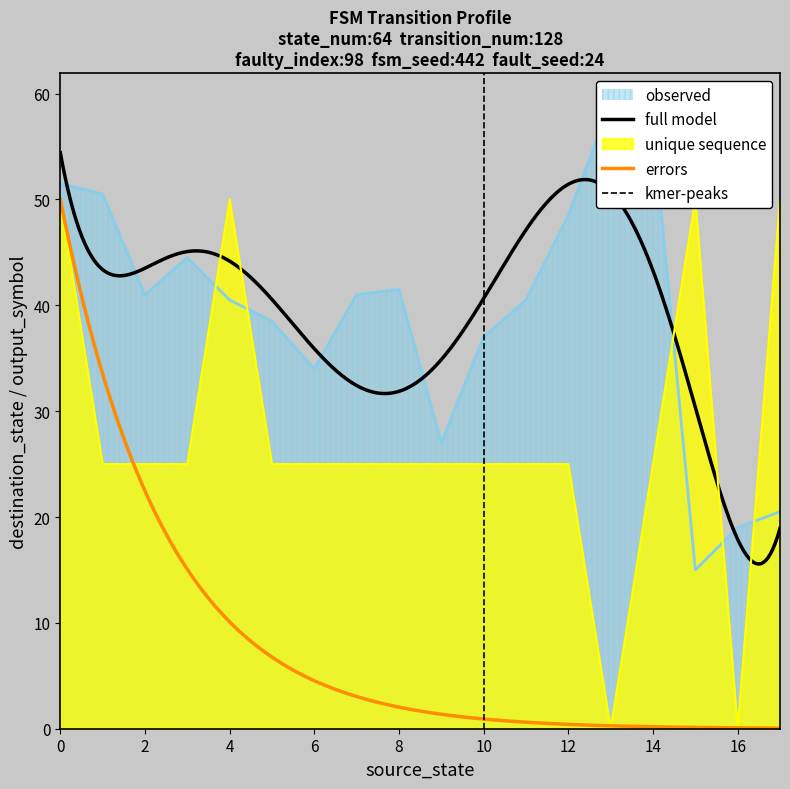

True or false: errors and full model intersect in this chart.

False